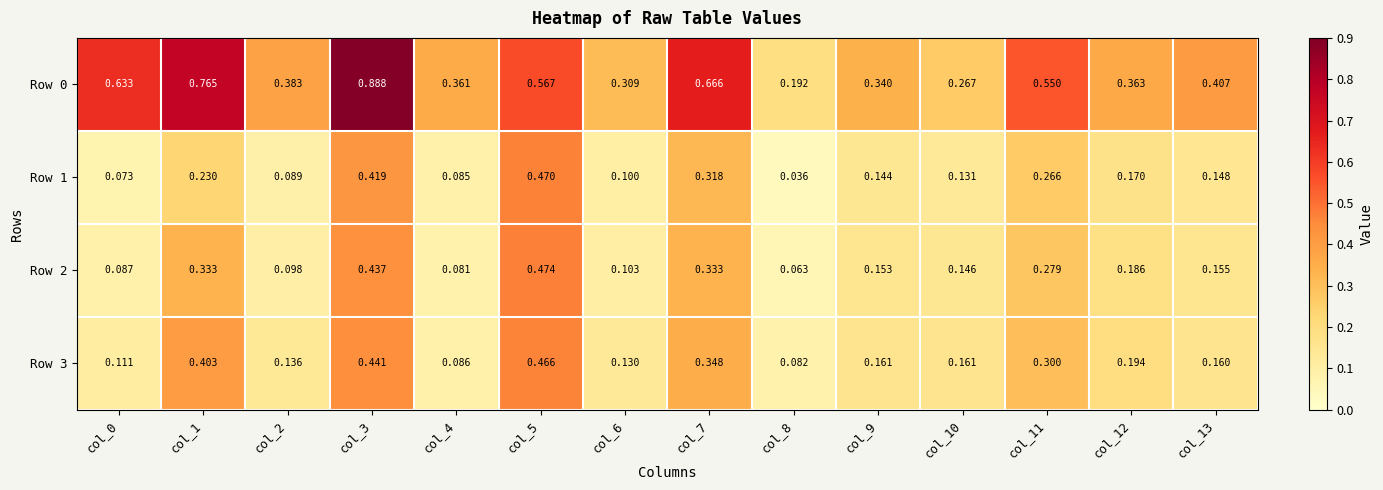

At how many categories does at least one series exceed 0?

14